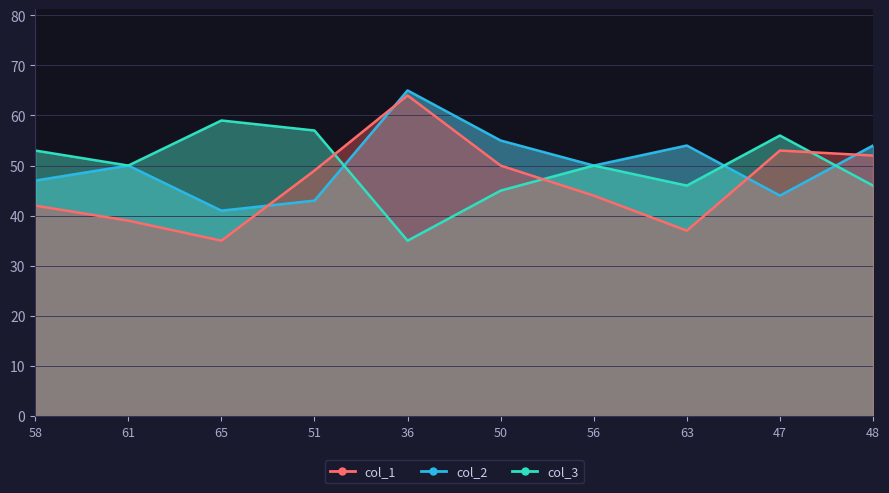

What is the difference between the second highest and minimum values in the col_1 series?

18